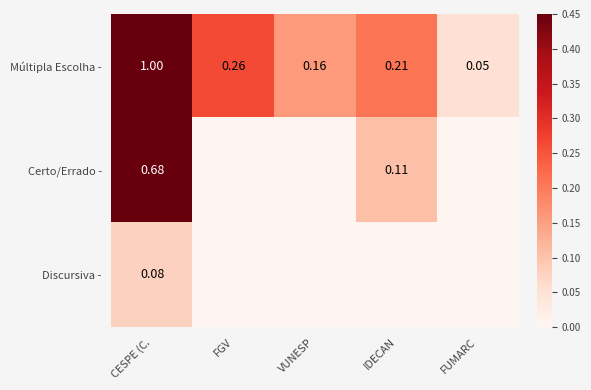

Which has a higher value, CESPE (C. or FUMARC?

CESPE (C.